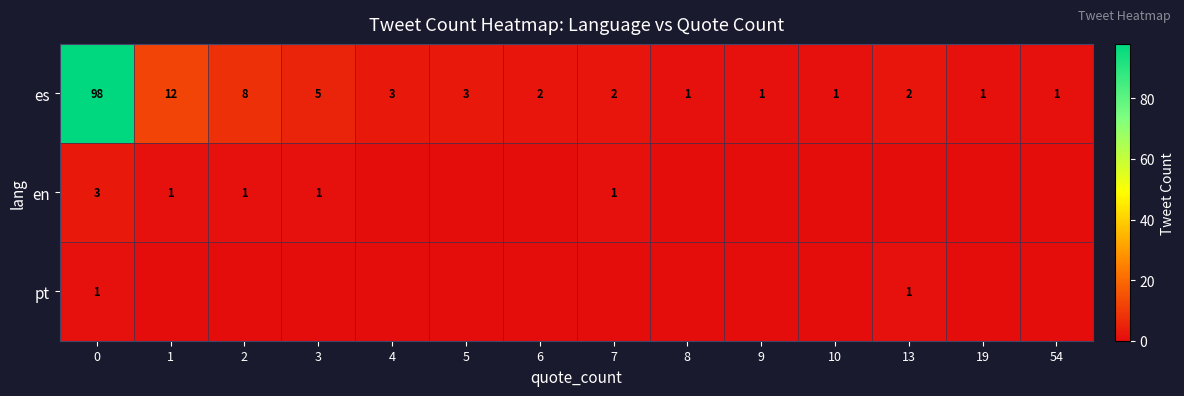

At how many categories does at least one series exceed 7?

3